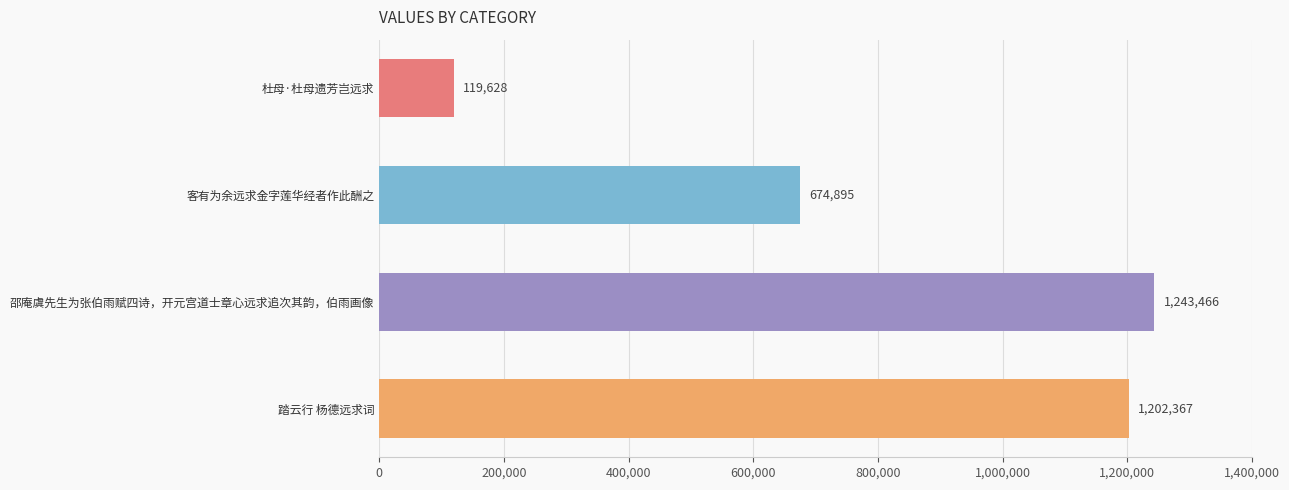

Reading top to bottom, transcribe all the data shown in this chart.

杜母·杜母遗芳岂远求=119628	客有为余远求金字莲华经者作此酬之=674895	邵庵虞先生为张伯雨赋四诗，开元宫道士章心远求追次其韵，伯雨画像=1243466	踏云行 杨德远求词=1202367